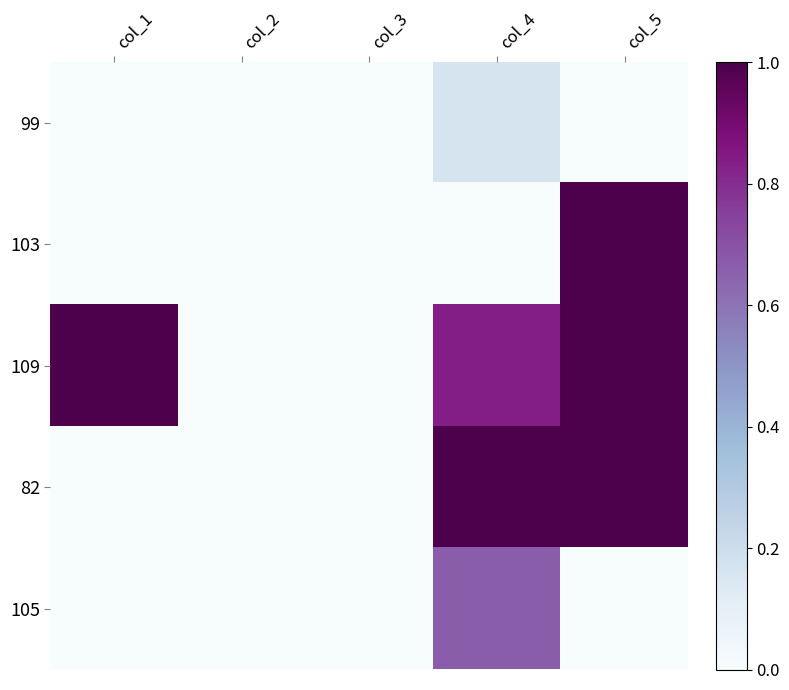

Which series has the largest total across all categories?

109